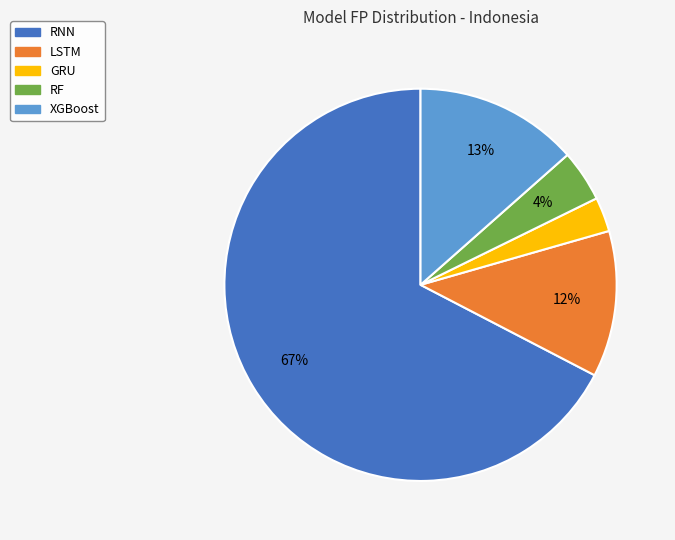

Does RNN represent more than half of the total?

Yes